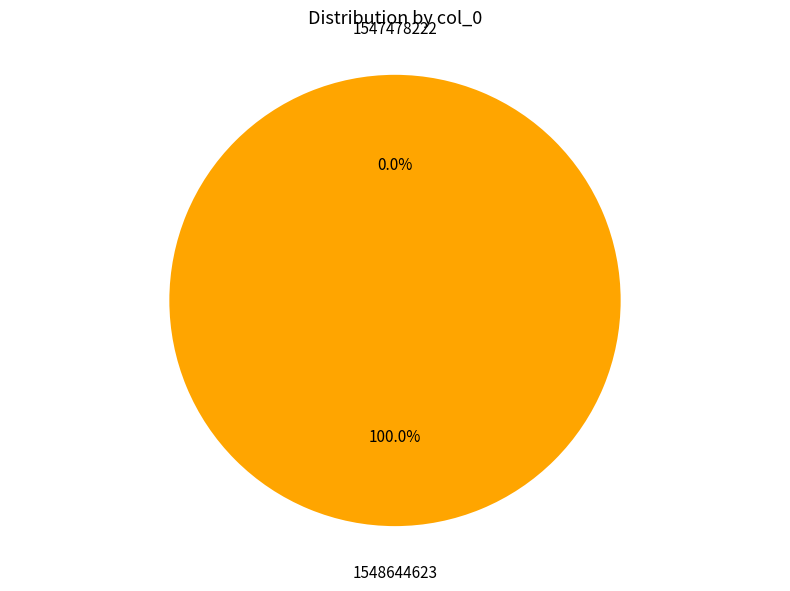

What percentage is NOT represented by 1547478222?

100.0%